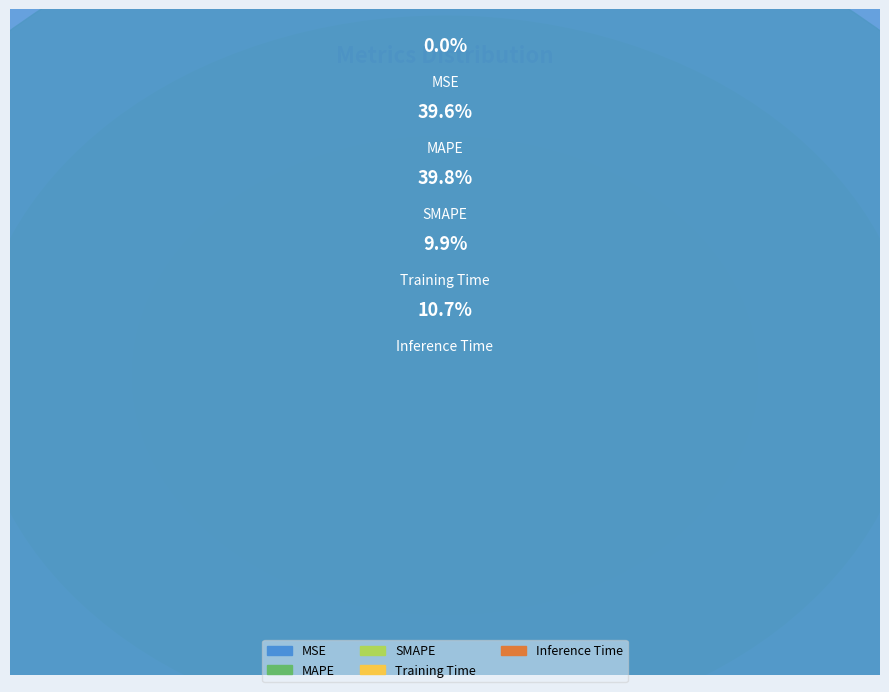

How many segments does this pie chart have?

5